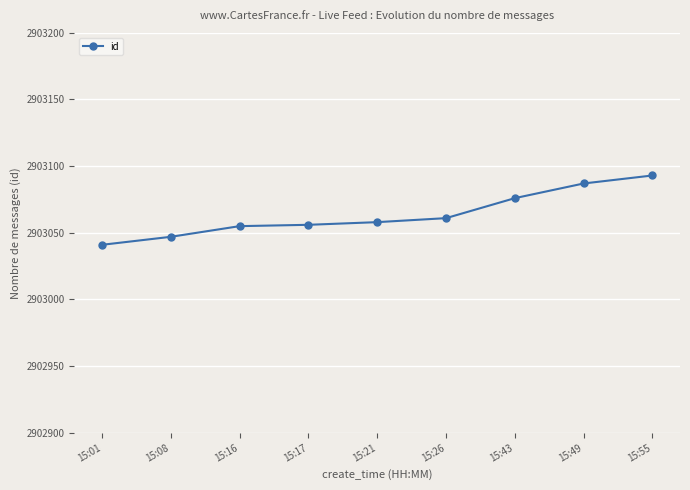

What is the average value?

2903064